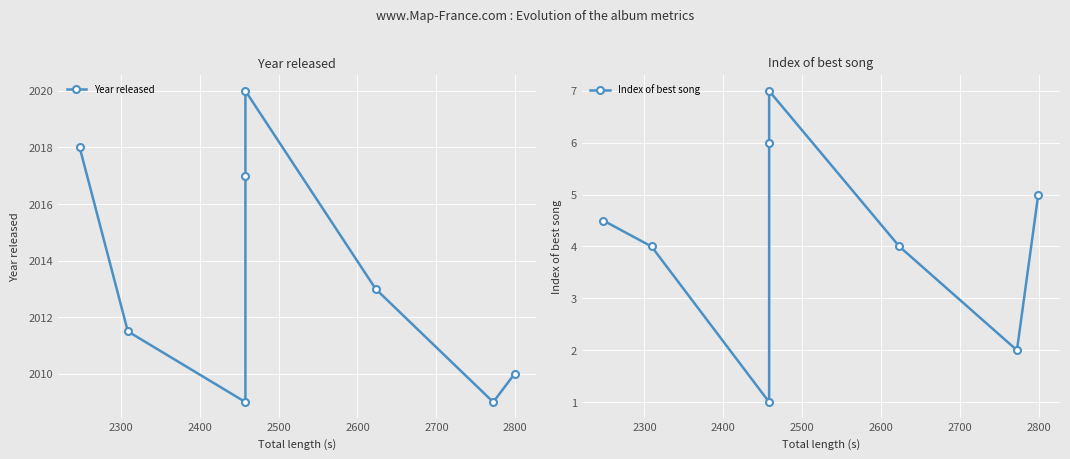

How many data points does each series have?

8